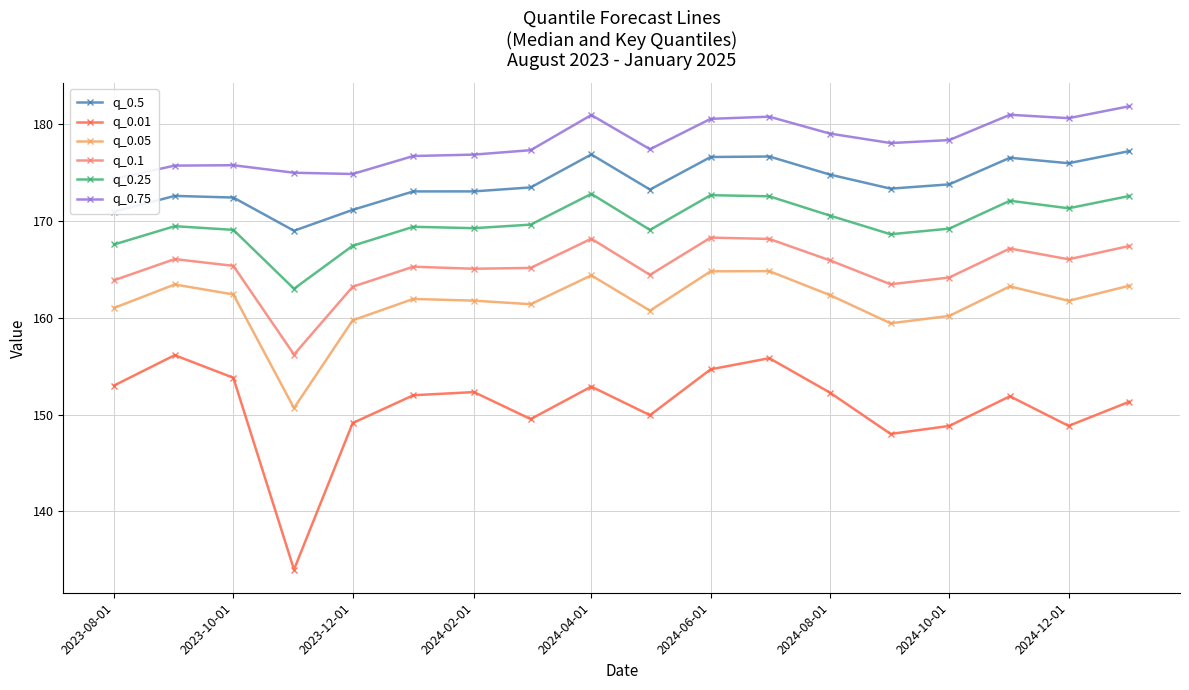

The value of q_0.05 at 2024-02-01 is 236.0. True or false?

False